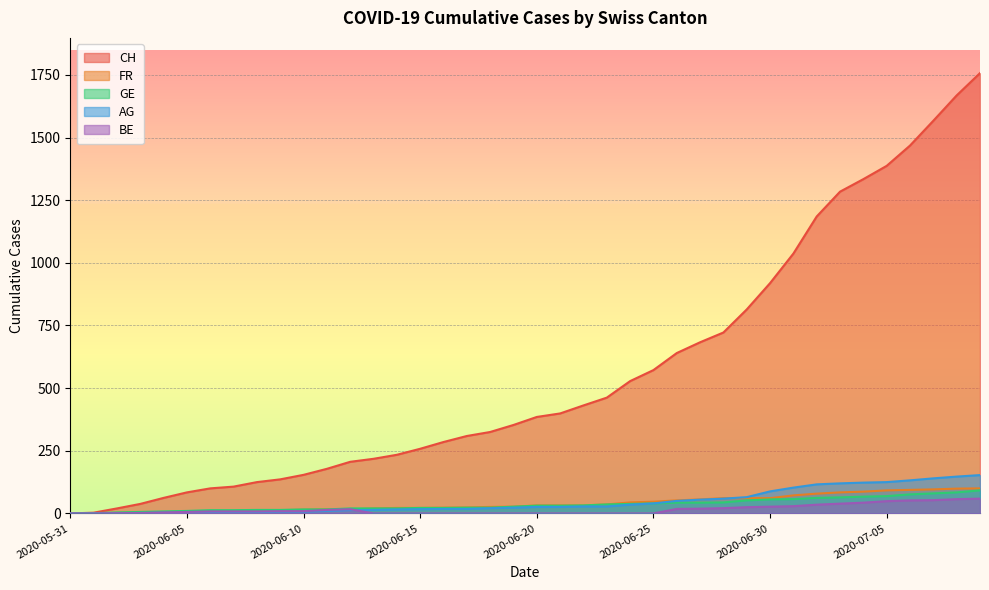

What is the label of the 40th point from the right?

2020-05-31